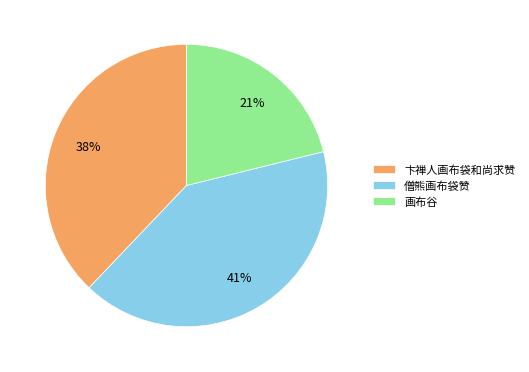

To the nearest percent, what is the average slice percentage?

33%